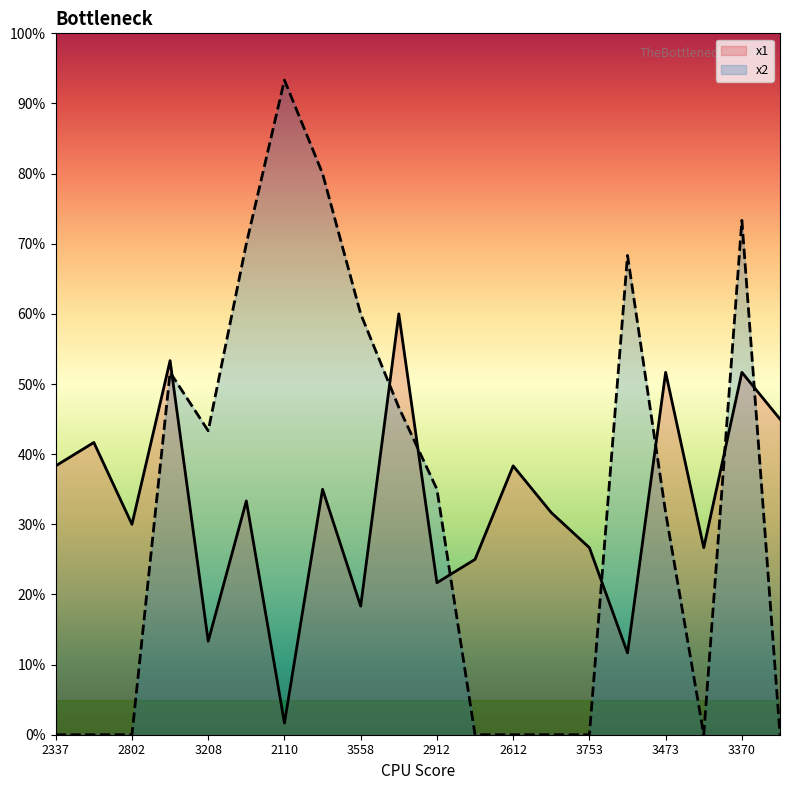

Is the value of x2 at 3753 greater than the value of x1 at 3705?

No